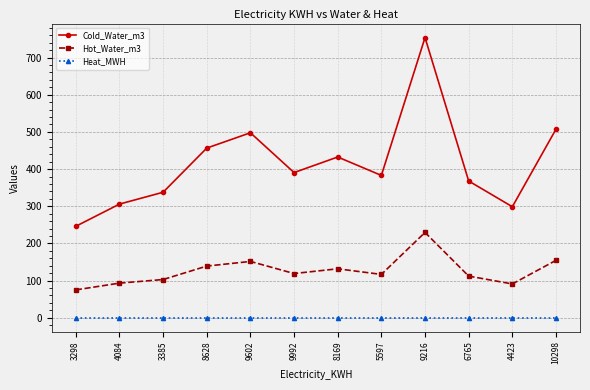

What is the maximum value shown in the chart?

753.9